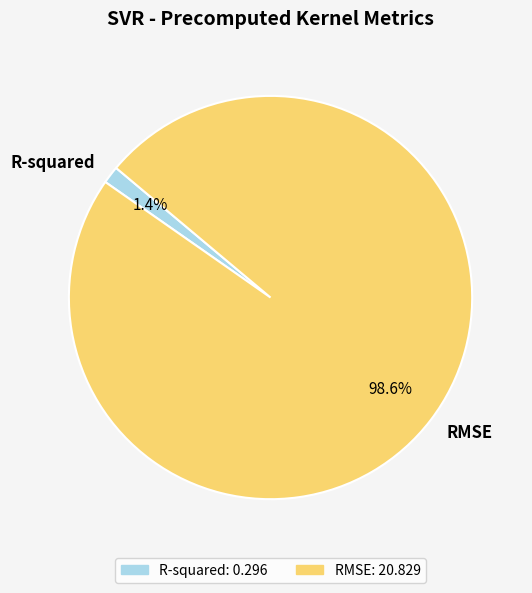

To the nearest percent, what is the combined percentage of RMSE and R-squared?

100%